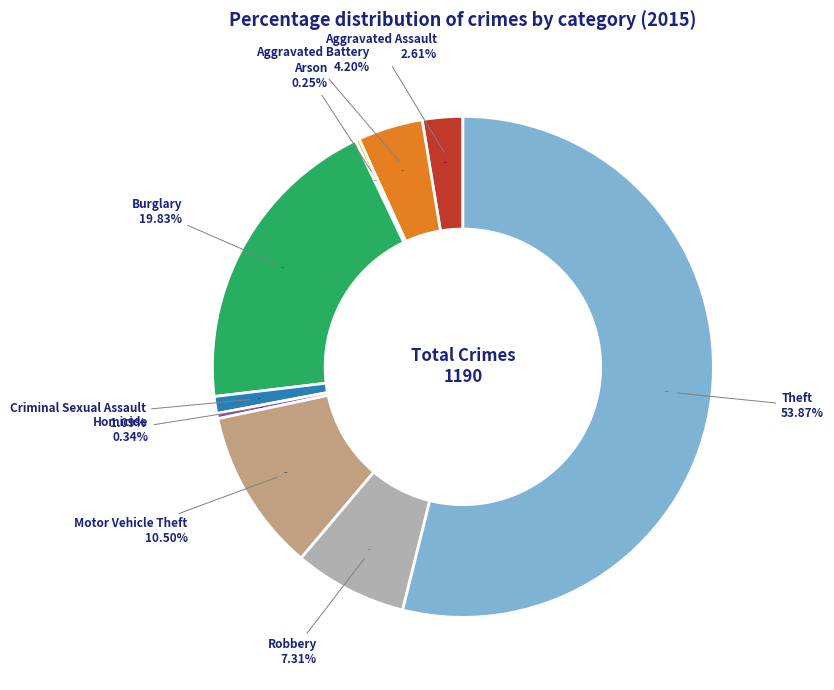

To the nearest percent, what percentage of the pie is Theft?

54%